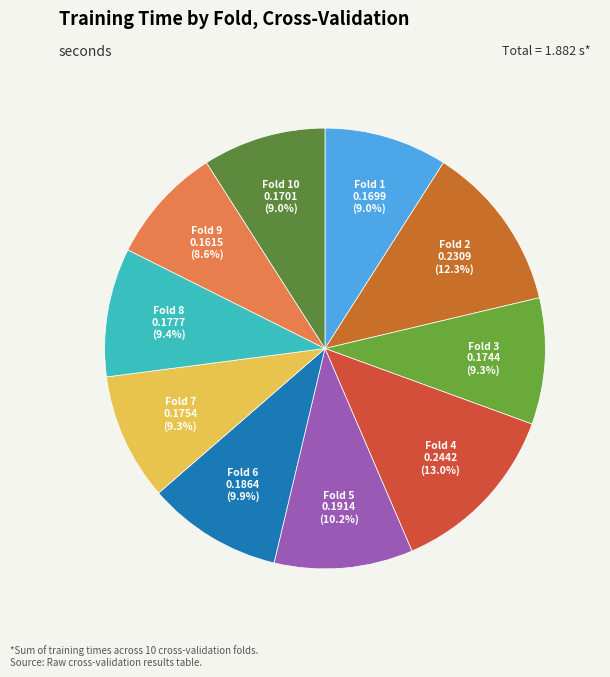

To the nearest percent, what portion does Fold 9 represent?

9%